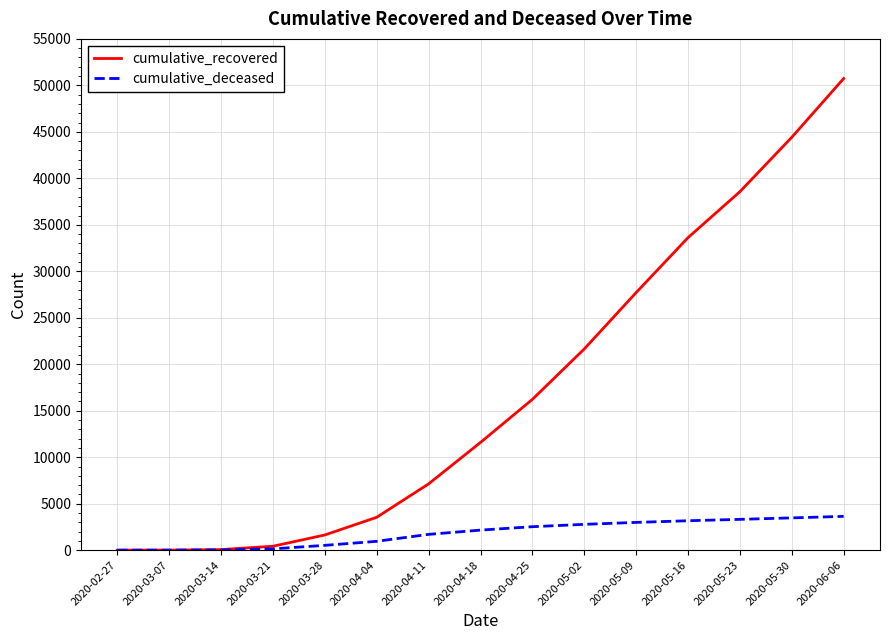

Where is cumulative_recovered nearest to the value 25370?

2020-05-09